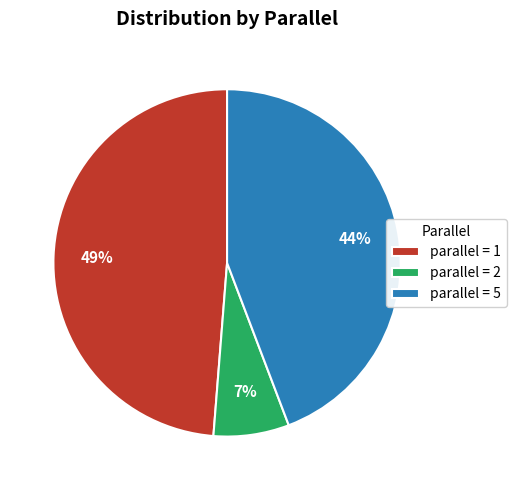

What percentage is the parallel = 1 slice, to the nearest percent?

49%